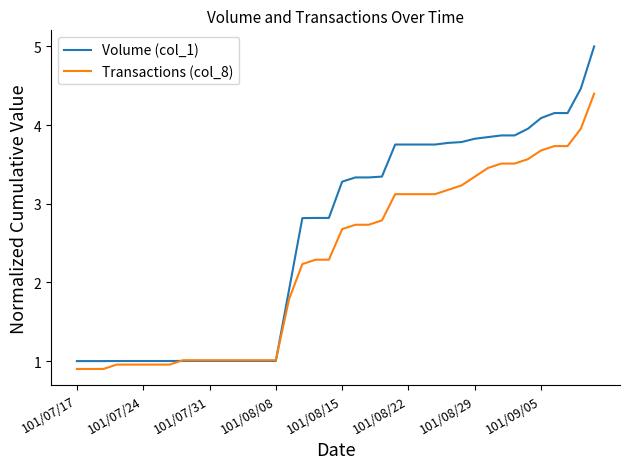

After their last crossing, which series has the higher values: Transactions (col_8) or Volume (col_1)?

Volume (col_1)